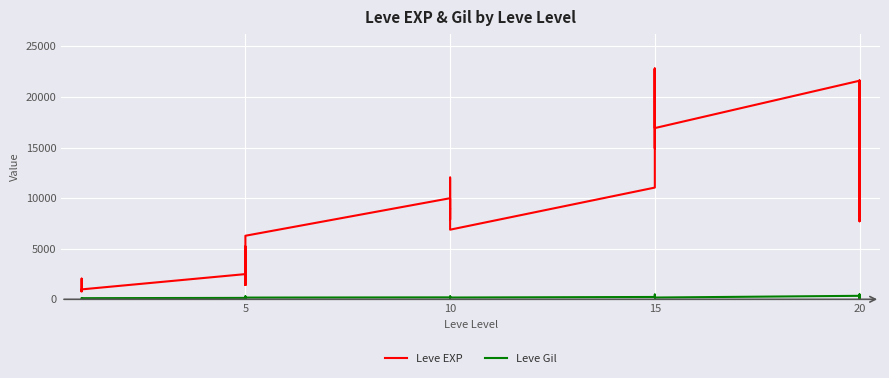

What is the label of the 3rd point from the left?

10